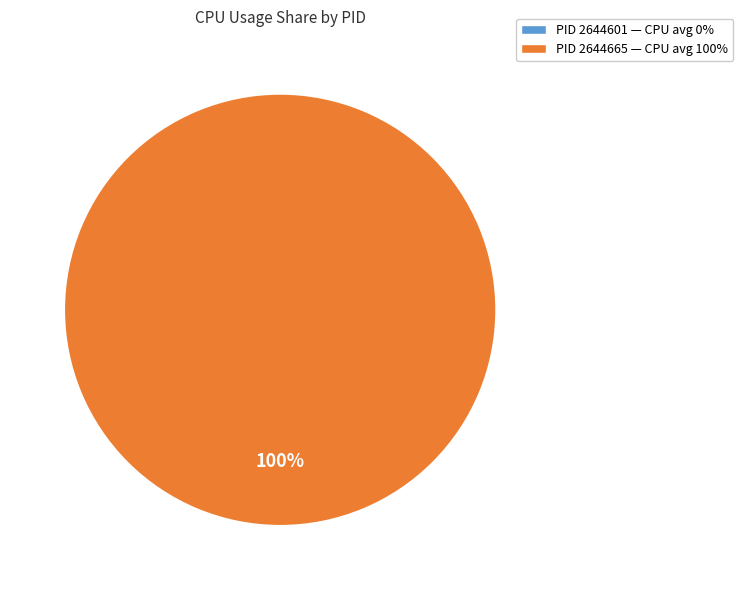

Which category has the smallest portion of the pie?

2644601